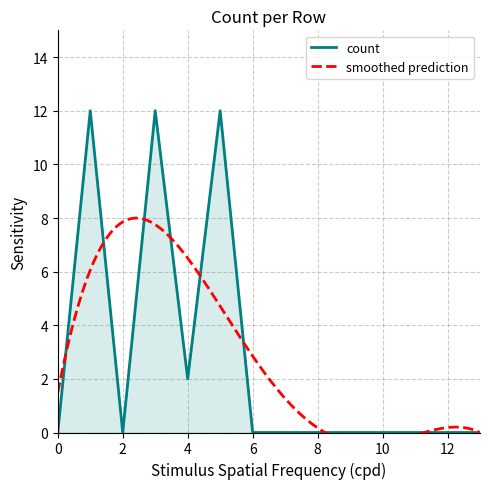

Rank the categories by value from highest to lowest.

1, 3, 5, 4, 0, 2, 6, 7, 8, 9, 10, 11, 12, 13